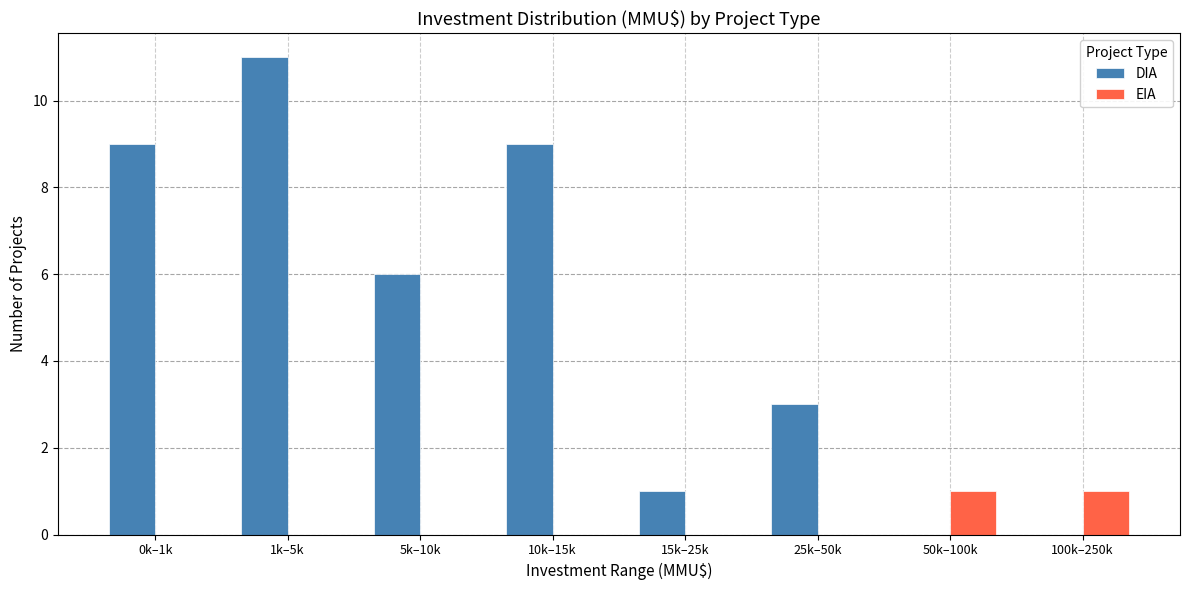

Reading left to right, extract all data points from this chart.

DIA: 0k–1k=9	1k–5k=11	5k–10k=6	10k–15k=9	15k–25k=1	25k–50k=3	50k–100k=0	100k–250k=0
EIA: 0k–1k=0	1k–5k=0	5k–10k=0	10k–15k=0	15k–25k=0	25k–50k=0	50k–100k=1	100k–250k=1